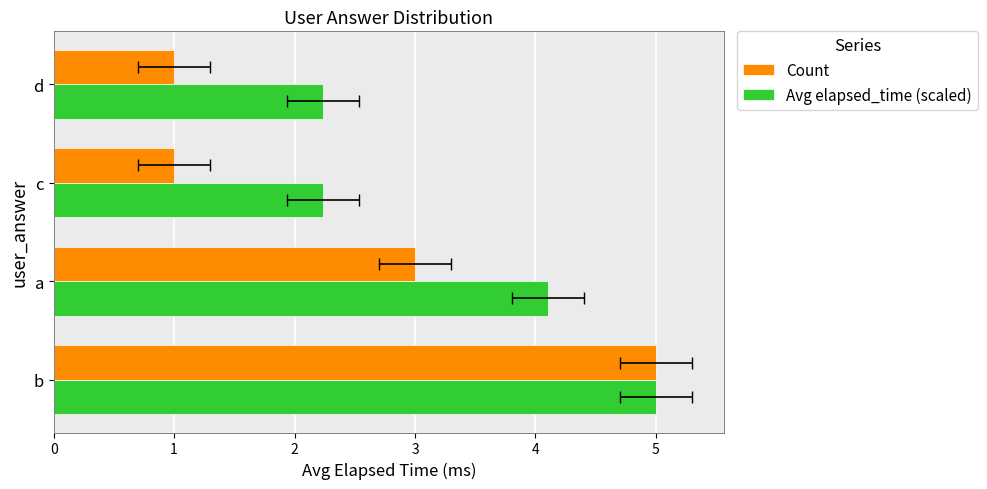

Which series has the largest range (max minus min)?

Count